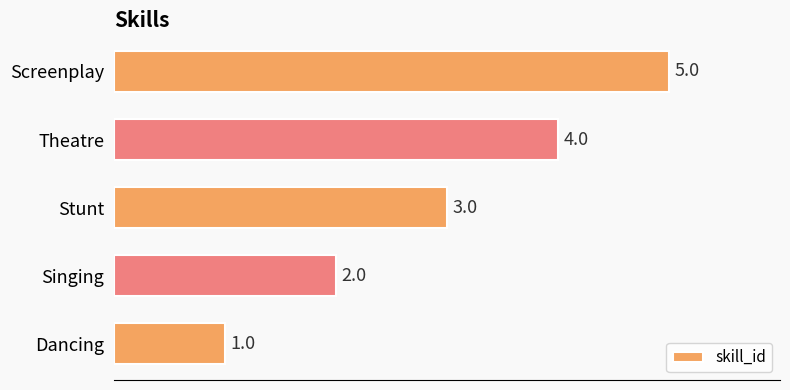

List the labels in order of value, smallest first.

Dancing, Singing, Stunt, Theatre, Screenplay